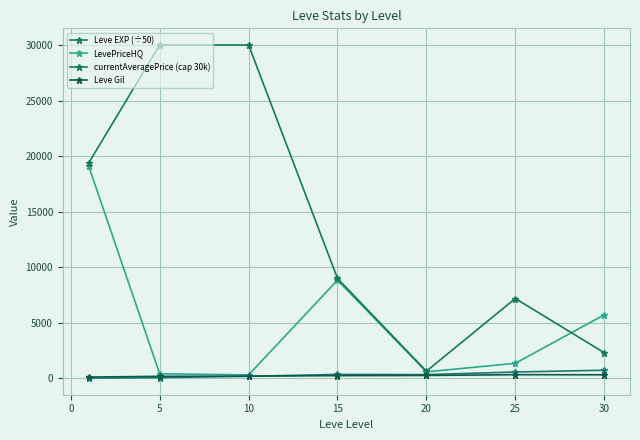

How many lines are shown in the chart?

4